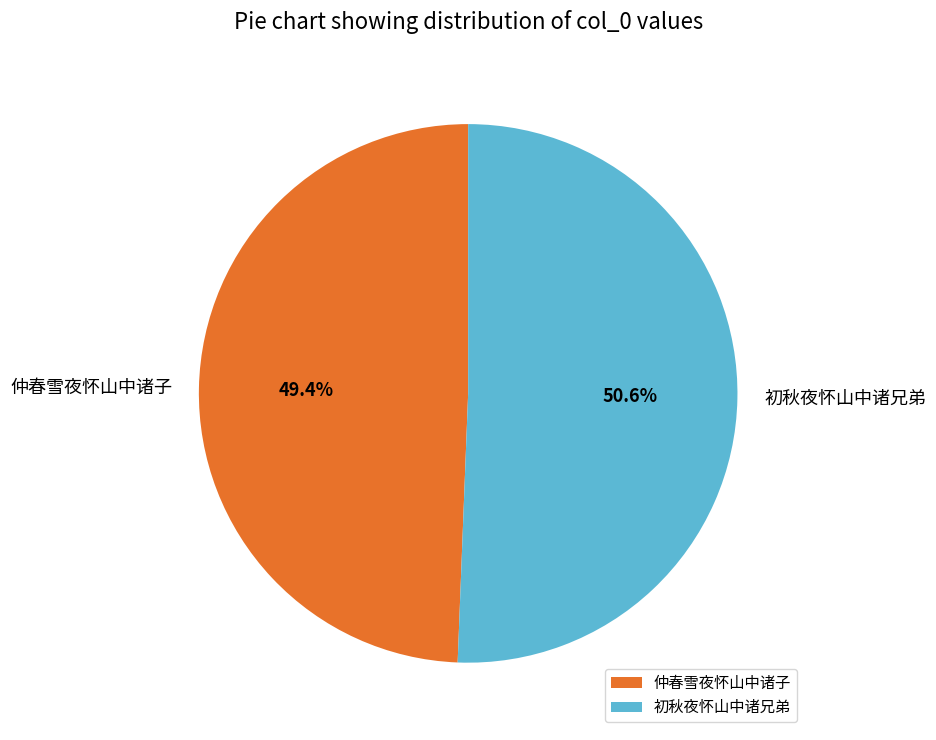

How many segments does this pie chart have?

2